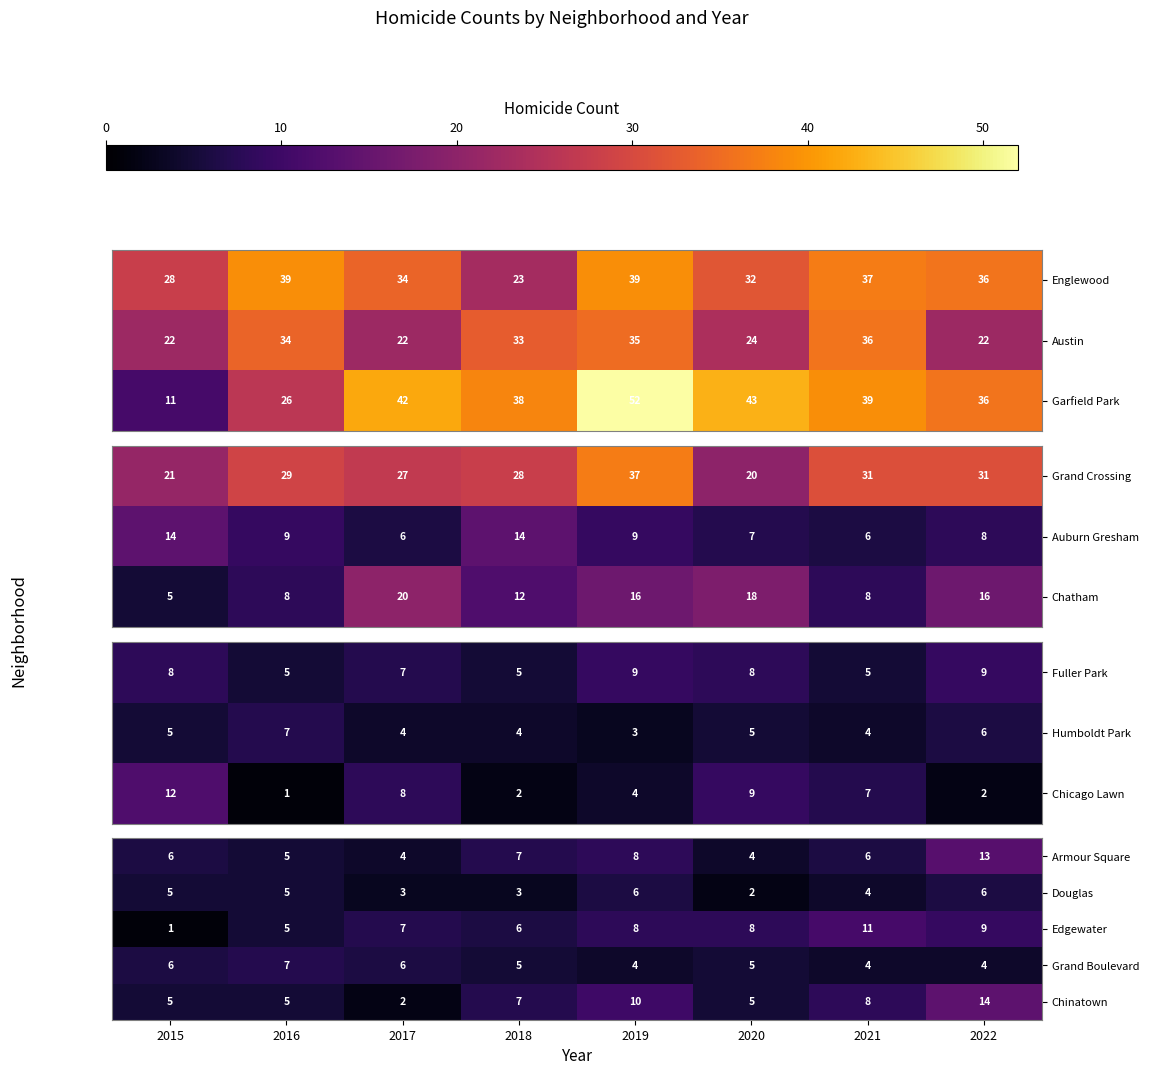

How many data points in Edgewater are less than 8?

4